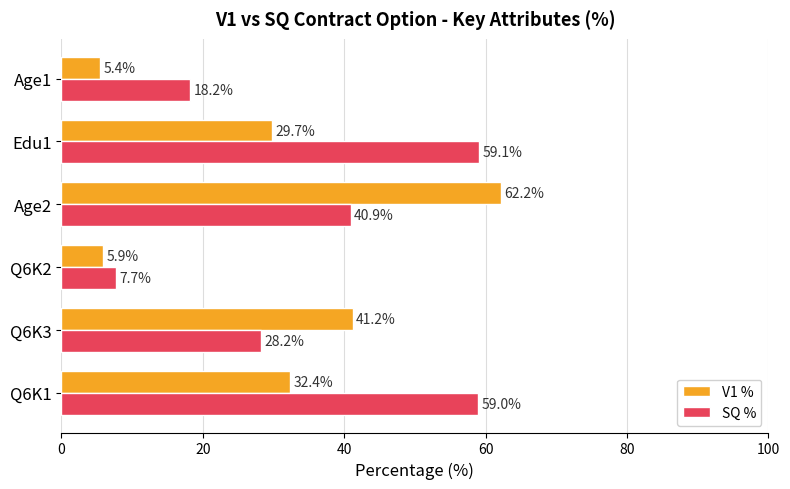

What is the average value of the SQ % series?

35.5